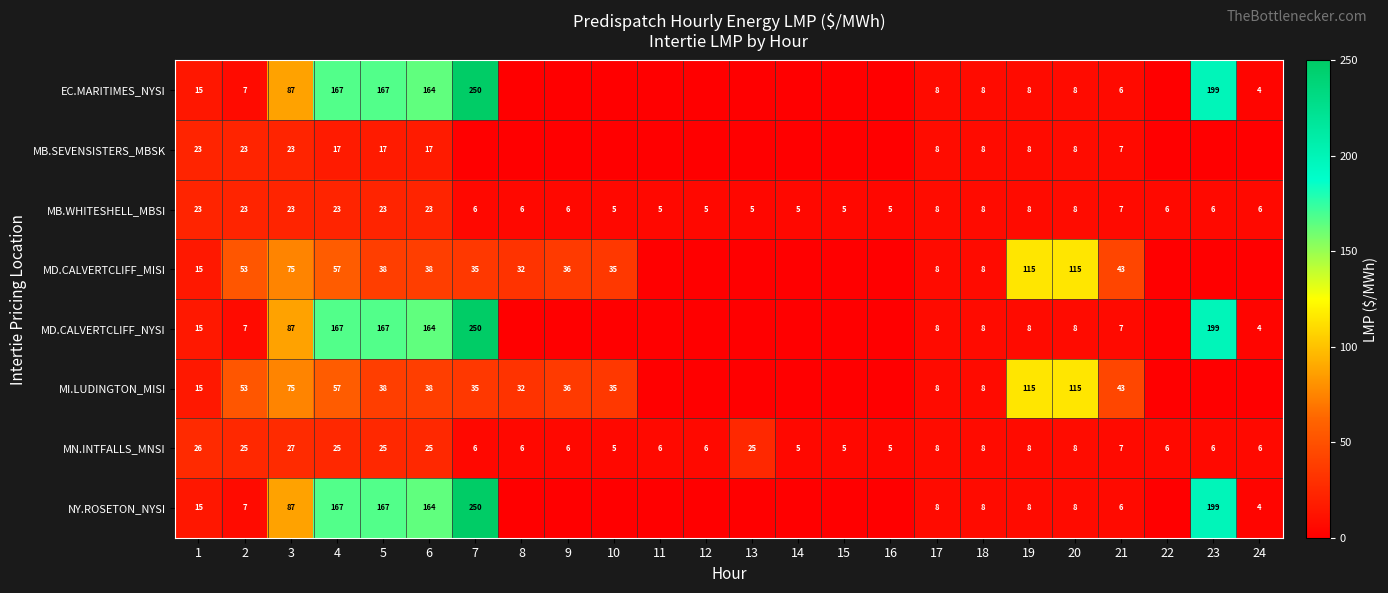

What is the difference between the highest and lowest values at 5?

150